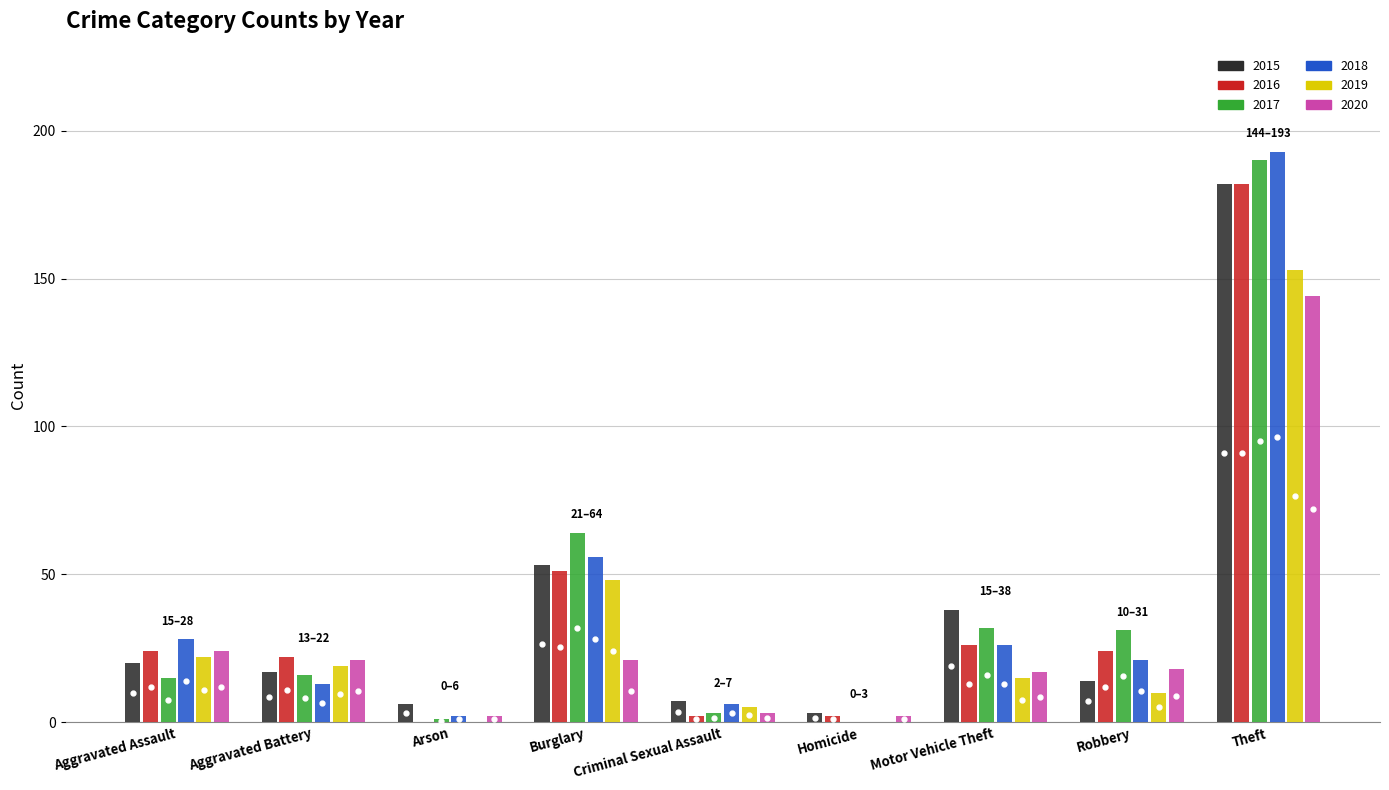

Reading left to right, transcribe all the data shown in this chart.

2015: 20	17	6	53	7	3	38	14	182
2016: 24	22	0	51	2	2	26	24	182
2017: 15	16	1	64	3	0	32	31	190
2018: 28	13	2	56	6	0	26	21	193
2019: 22	19	0	48	5	0	15	10	153
2020: 24	21	2	21	3	2	17	18	144